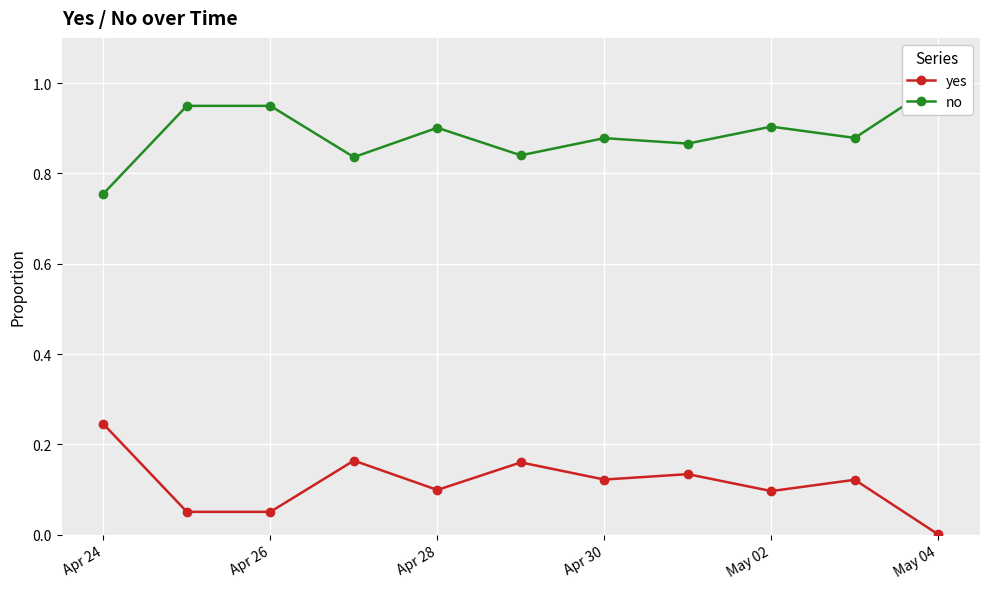

What is the difference between the maximum and second lowest values in the no series?

0.2